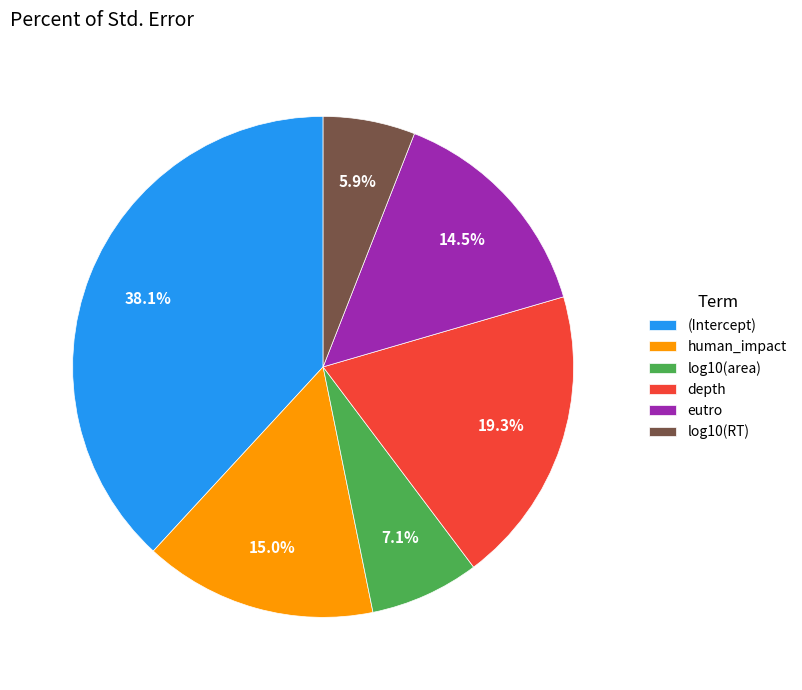

To the nearest percent, what is the average slice percentage?

17%